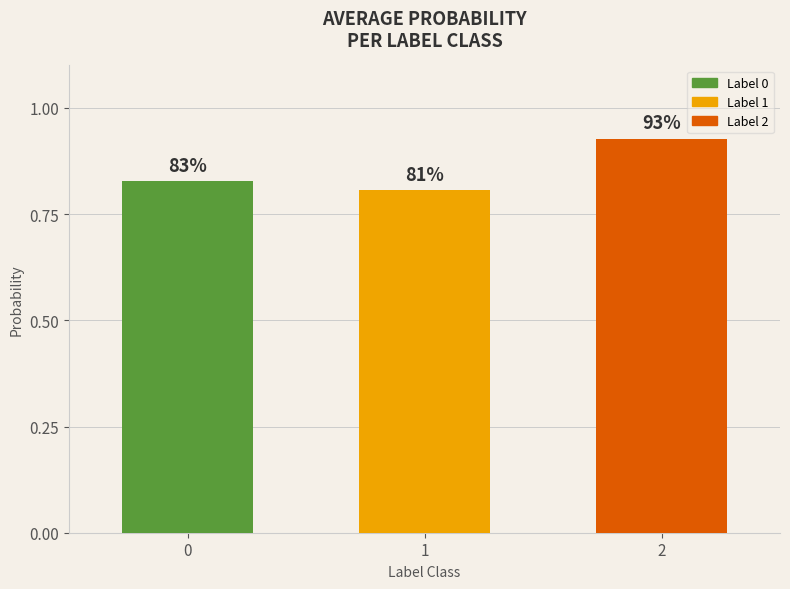

At which category does the chart reach its peak across all series?

2